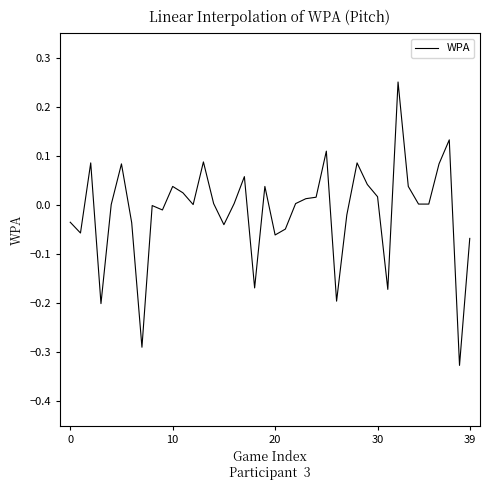

What is the difference between the maximum and minimum values?

0.6